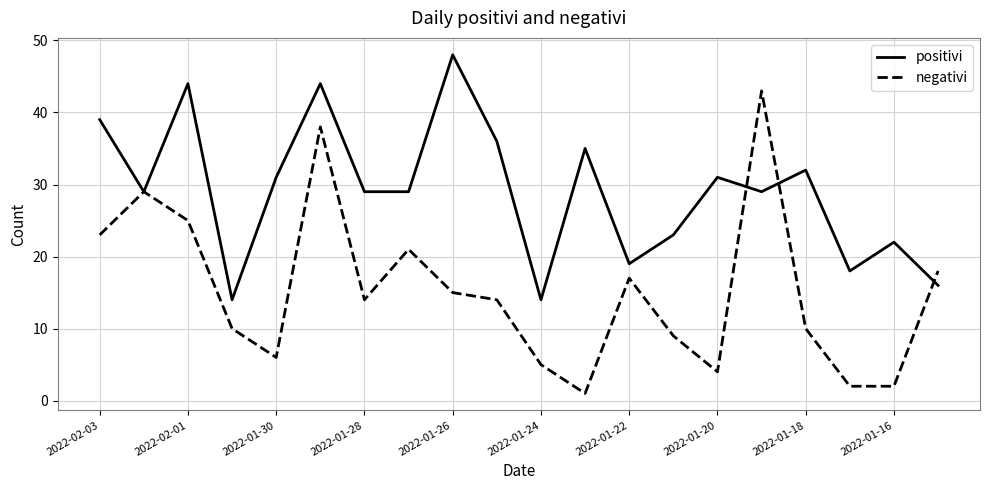

Does the chart display data point markers on the line(s)?

No